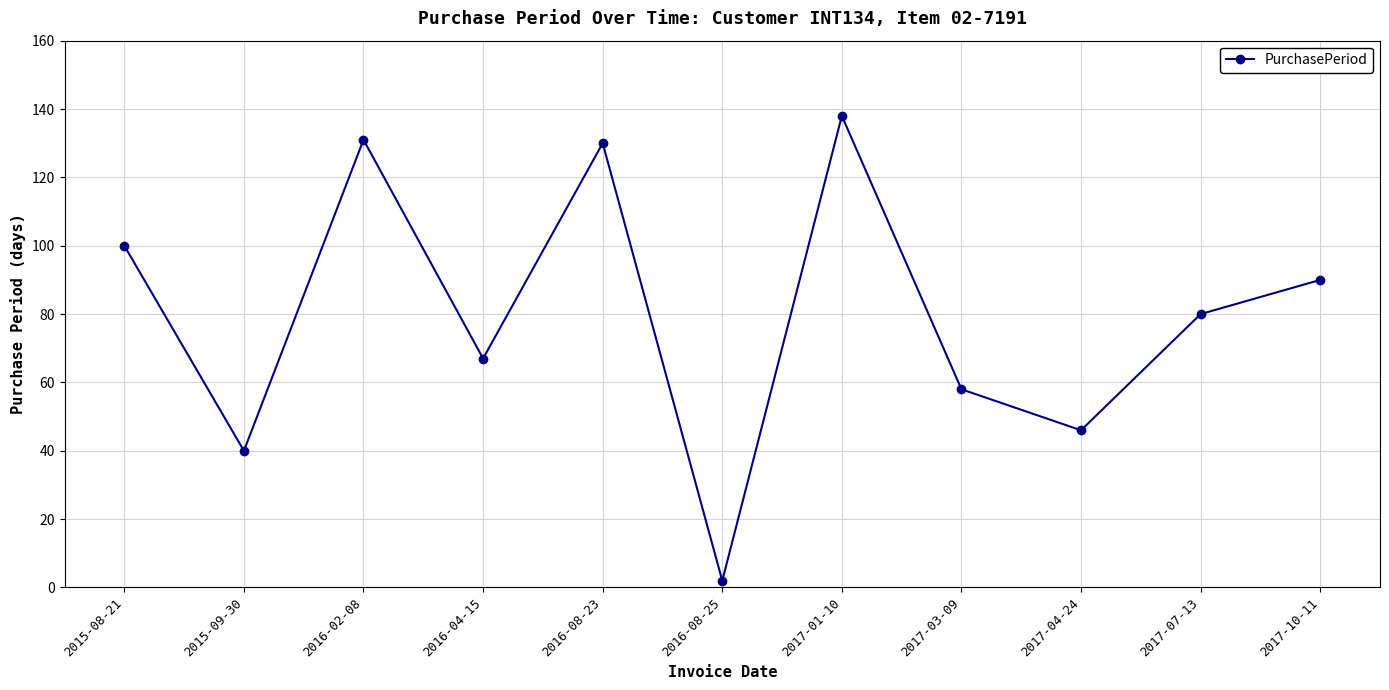

At which category does the data reach its first local peak?

2016-02-08